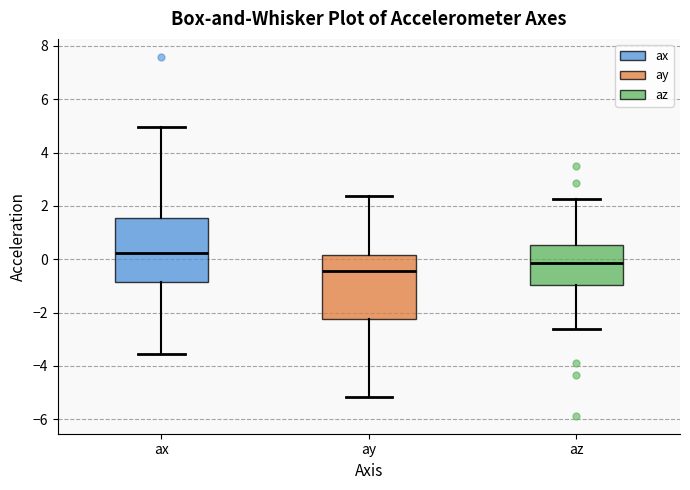

Which box's median line is the lowest?

ay